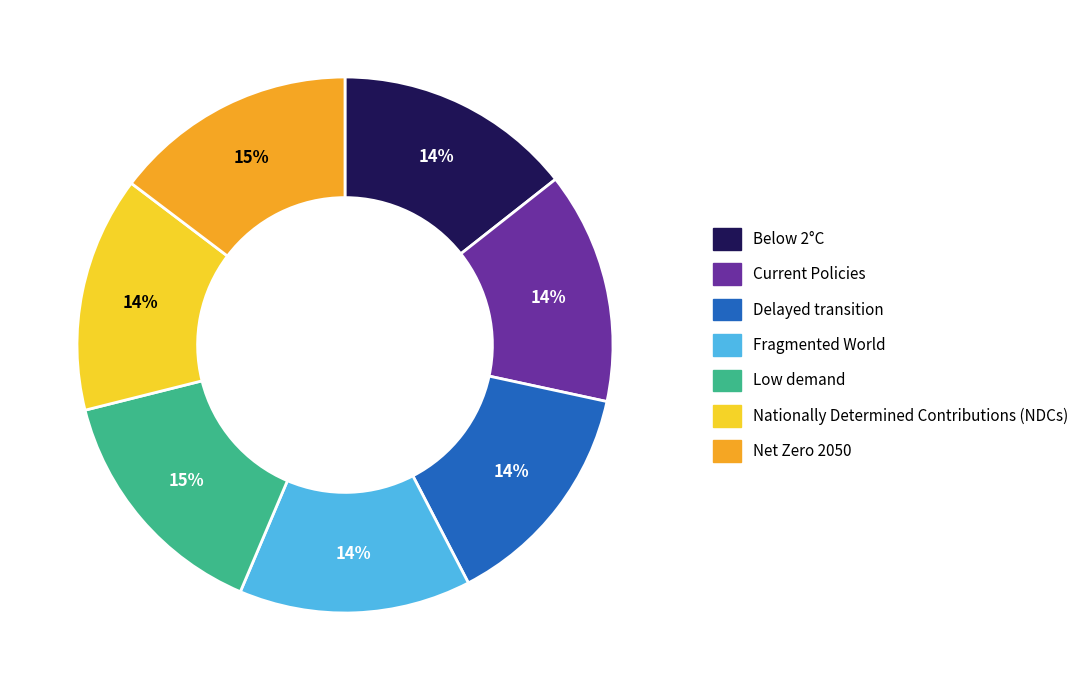

To the nearest percent, what is the difference between the largest and smallest slice percentages?

1%